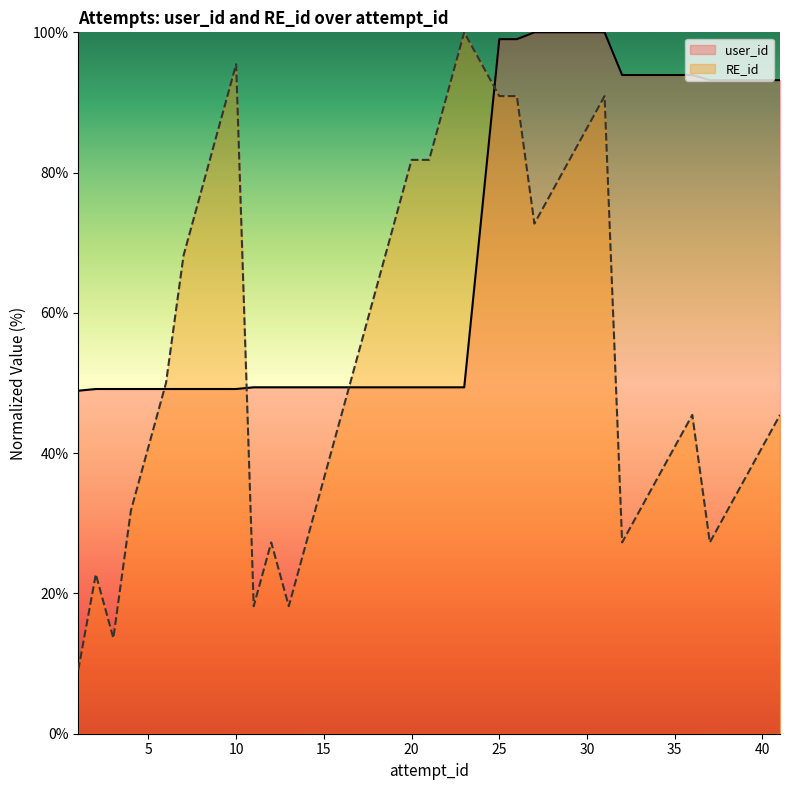

What are all the series names shown in the legend?

user_id, RE_id